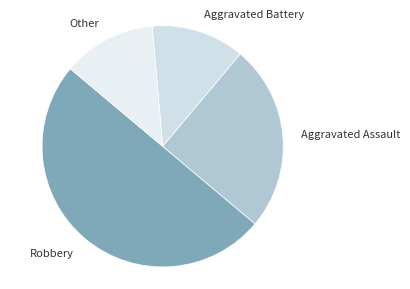

The Aggravated Battery slice represents 12% of the pie. True or false?

True